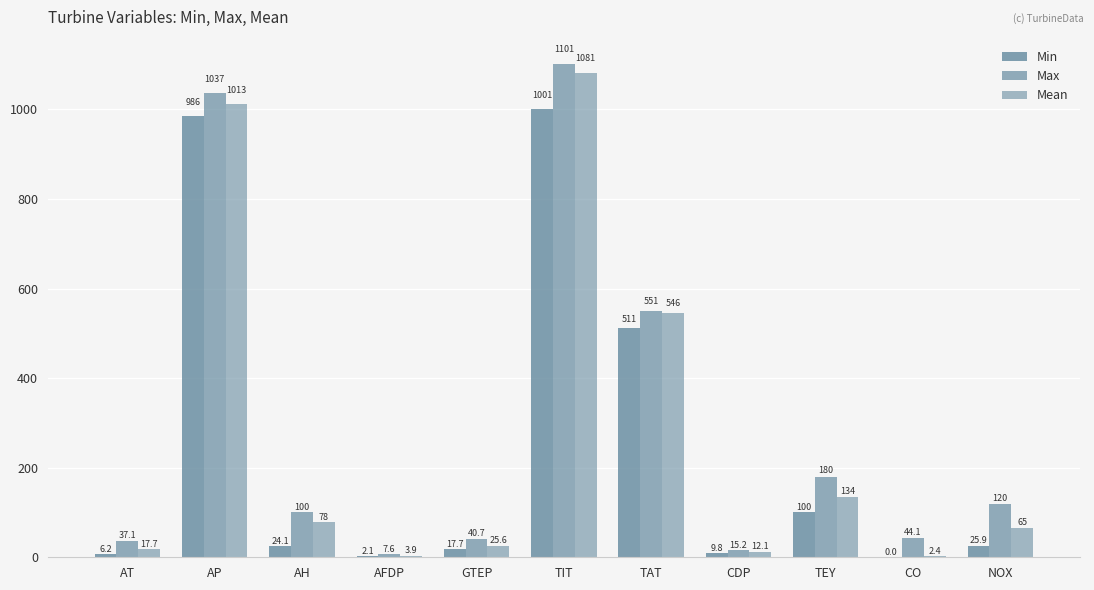

How many distinct data groups are displayed?

3